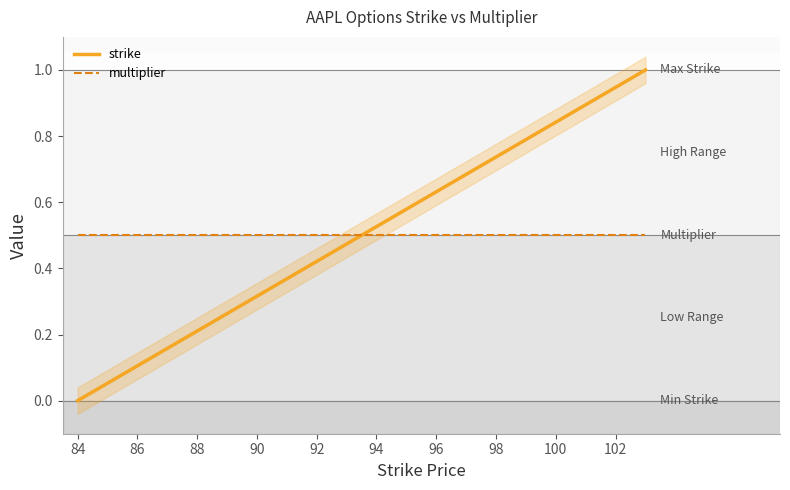

Is it true that multiplier equals 0.5 at 102?

True